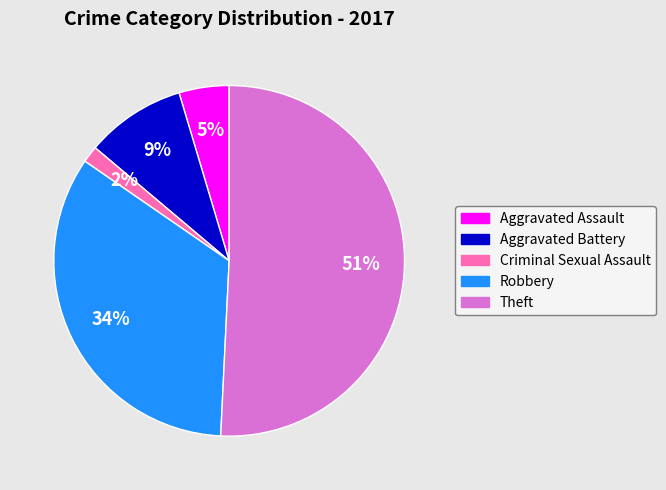

Count the number of slices in the pie.

5